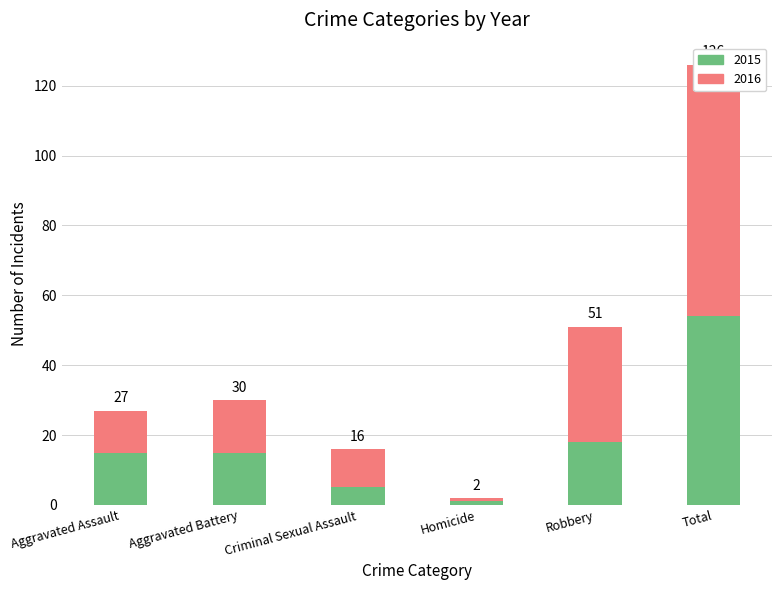

What are all the series names shown in the legend?

2015, 2016